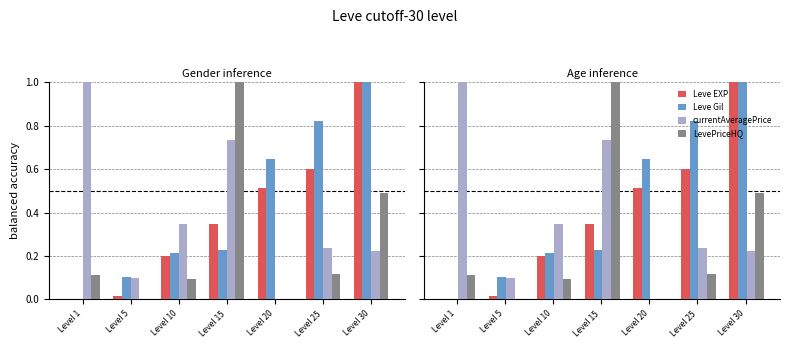

The value of LevePriceHQ at Level 10 is 0.1. True or false?

True